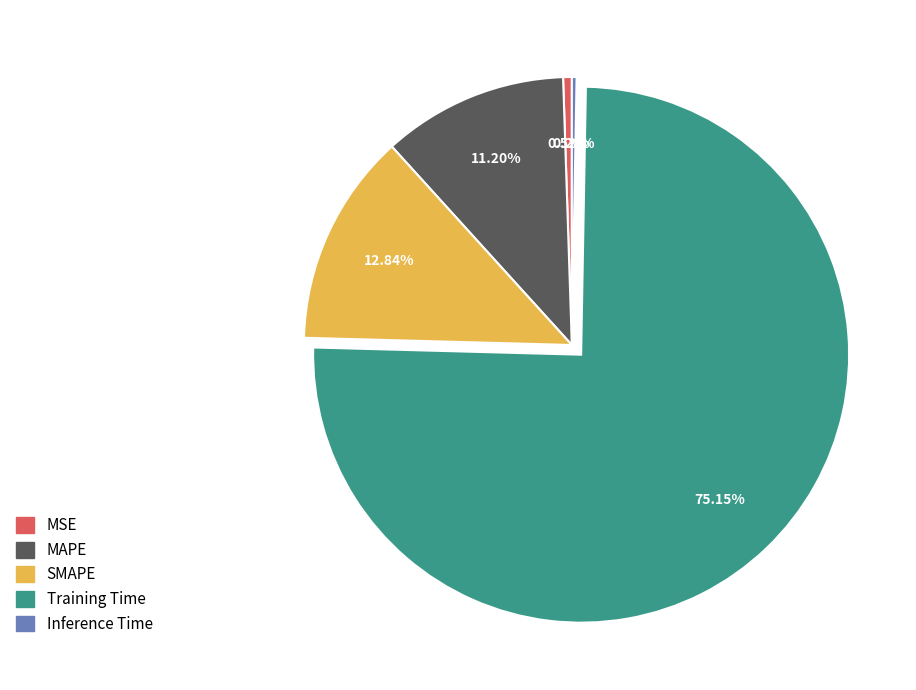

Which slice is the largest?

Training Time